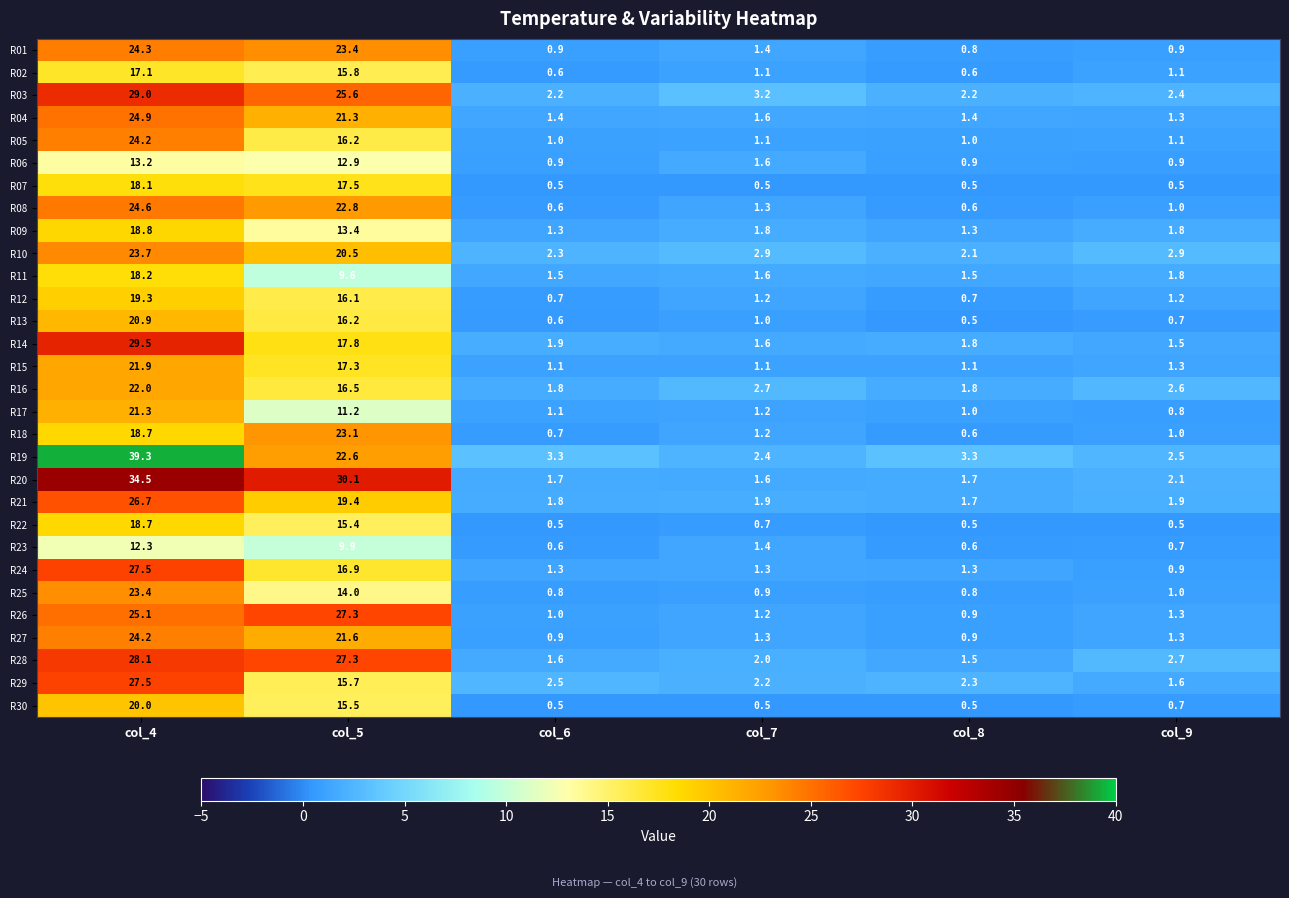

Which series changed the most between col_4 and col_7?

R19